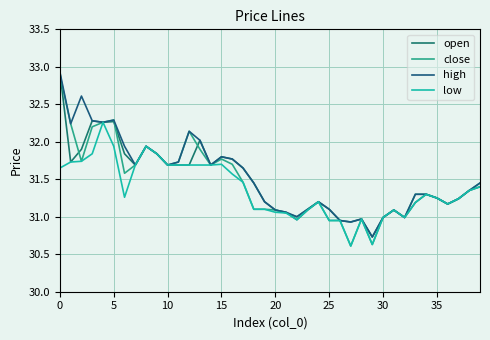

In close, how many points are lower than both neighbors (excluding endpoints)?

9